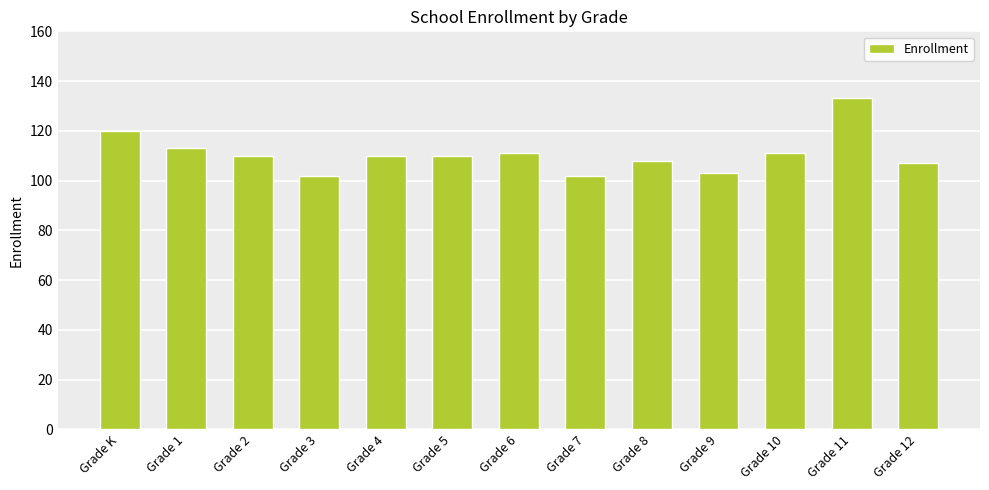

What is the sum of the values at Grade 9 and Grade 12?

210